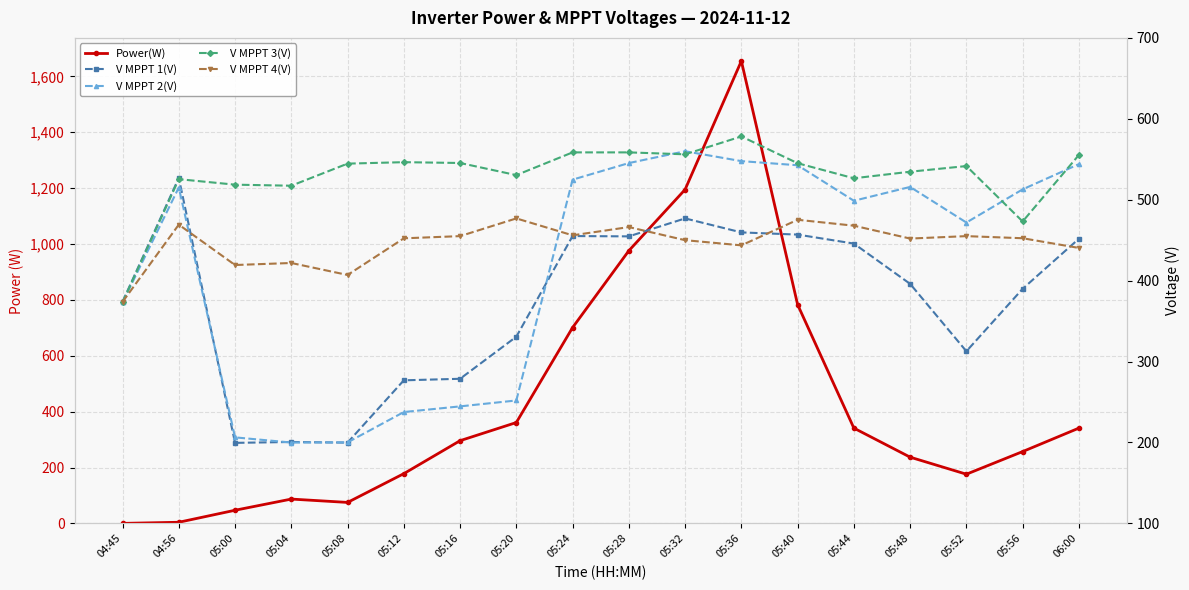

Where does the V MPPT 1(V) series first go above 396?

04:56